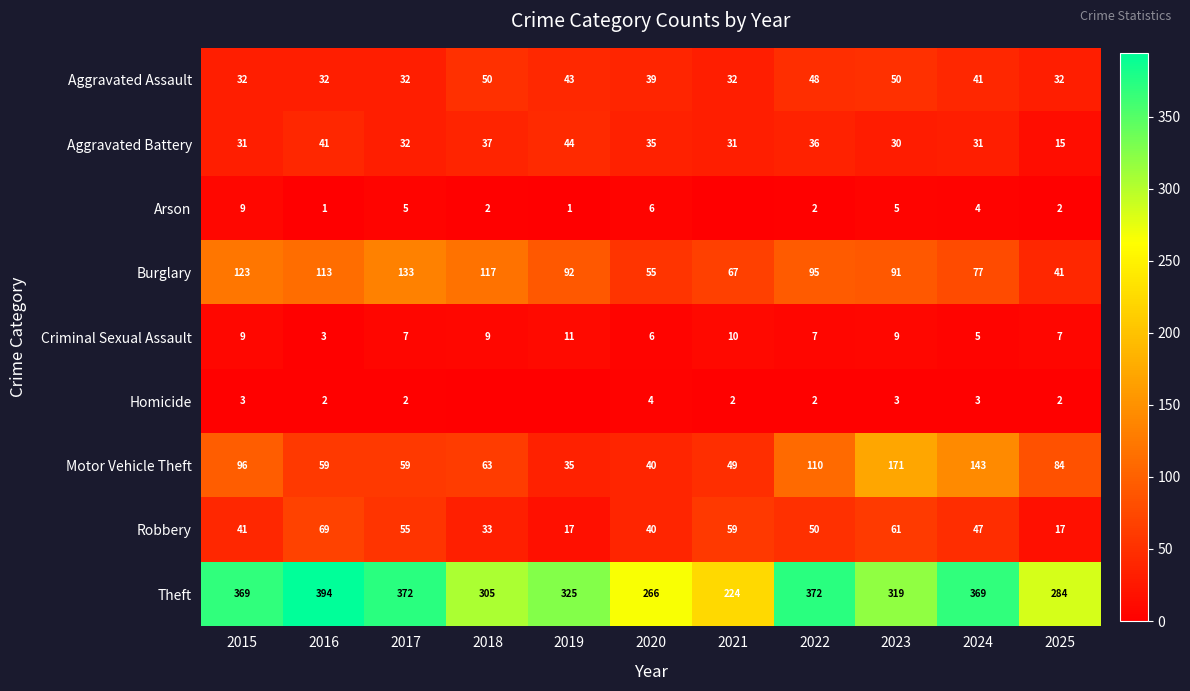

What is the spread (max minus min) of values at 2024?

366